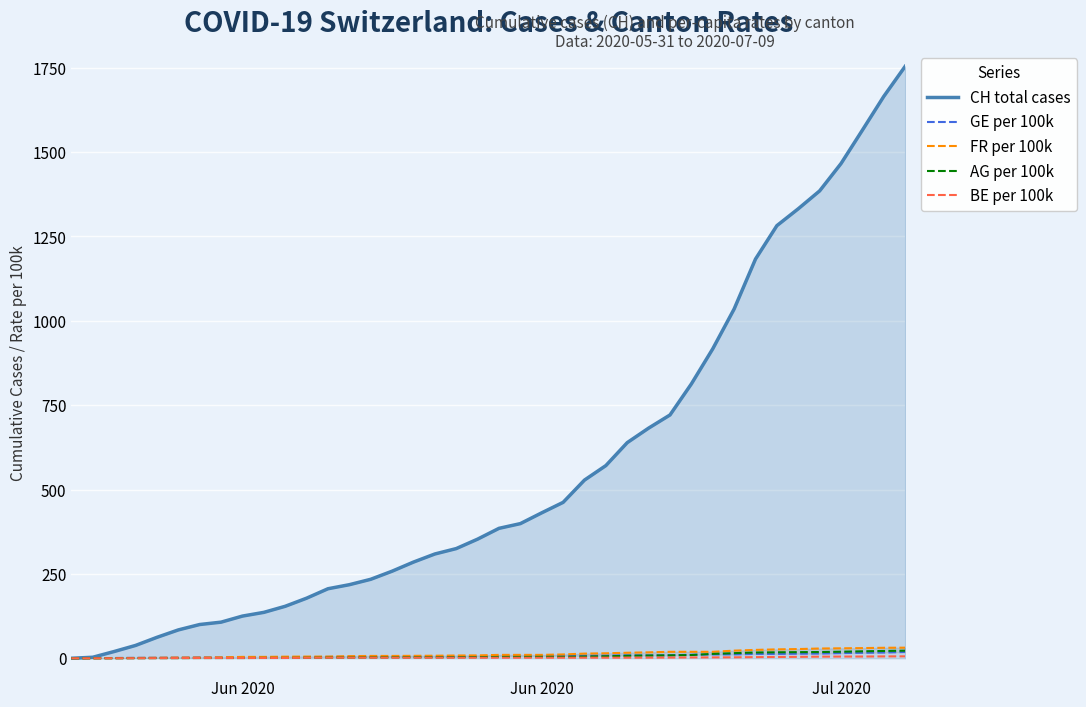

What is the sum of all GE per 100k values?

281.1